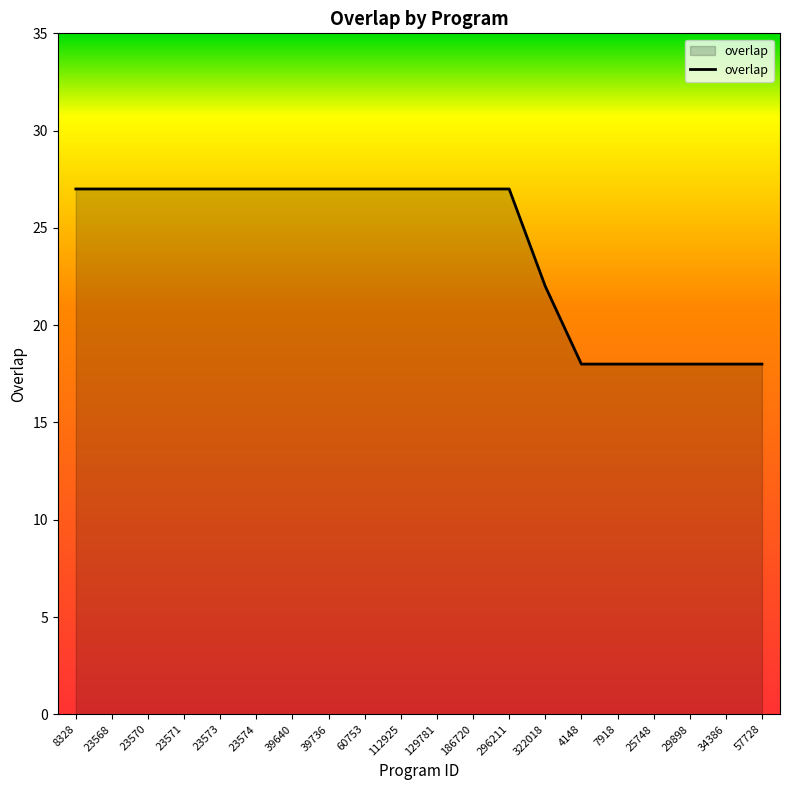

What is the change in value from 296211 to 25748?

-9